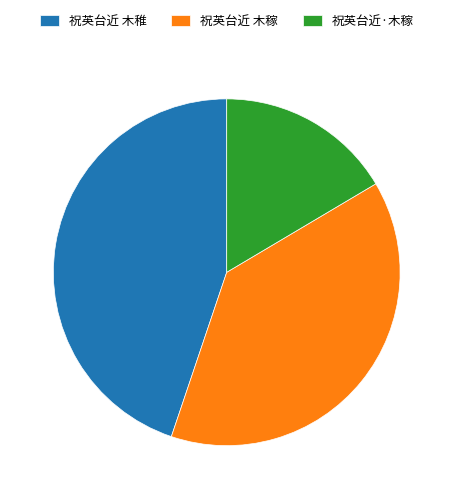

Does any single category account for the majority?

No